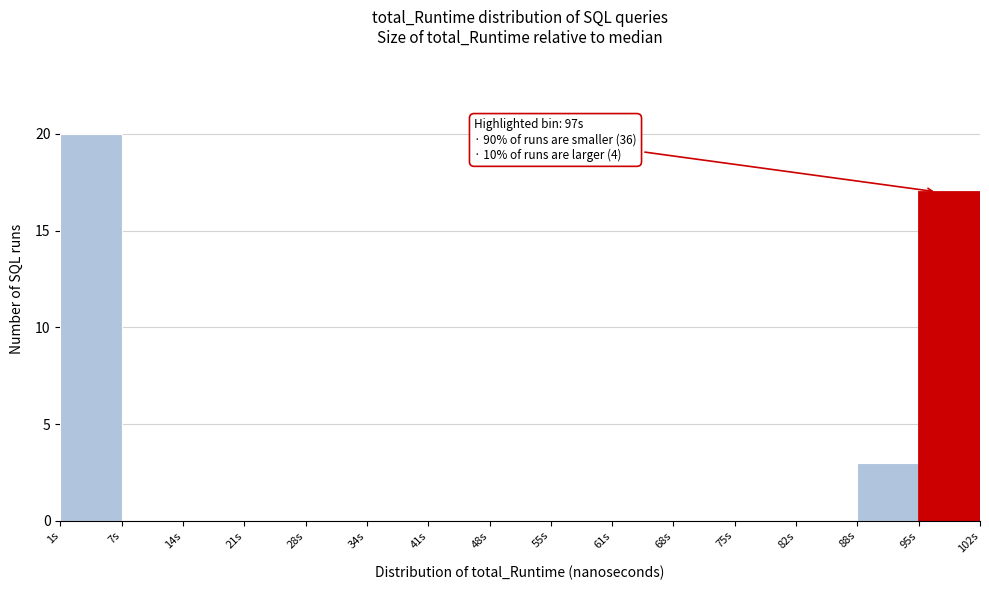

Which range on the x-axis has the tallest bar?

1 to 7